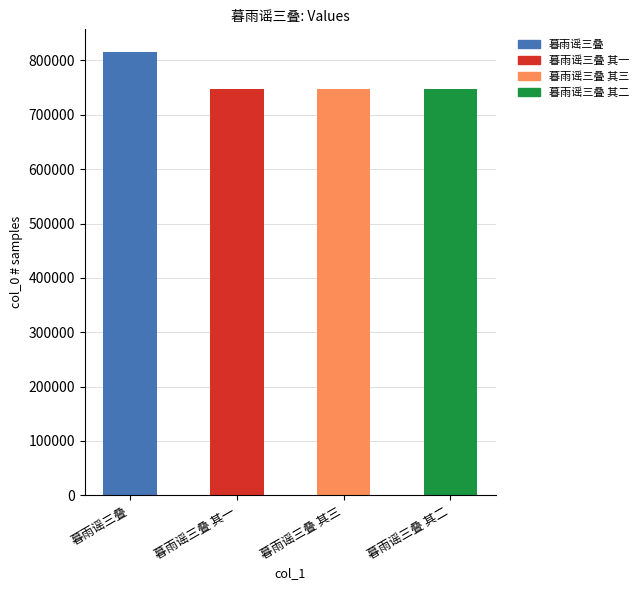

Rank the categories by value from highest to lowest.

暮雨谣三叠, 暮雨谣三叠 其三, 暮雨谣三叠 其二, 暮雨谣三叠 其一